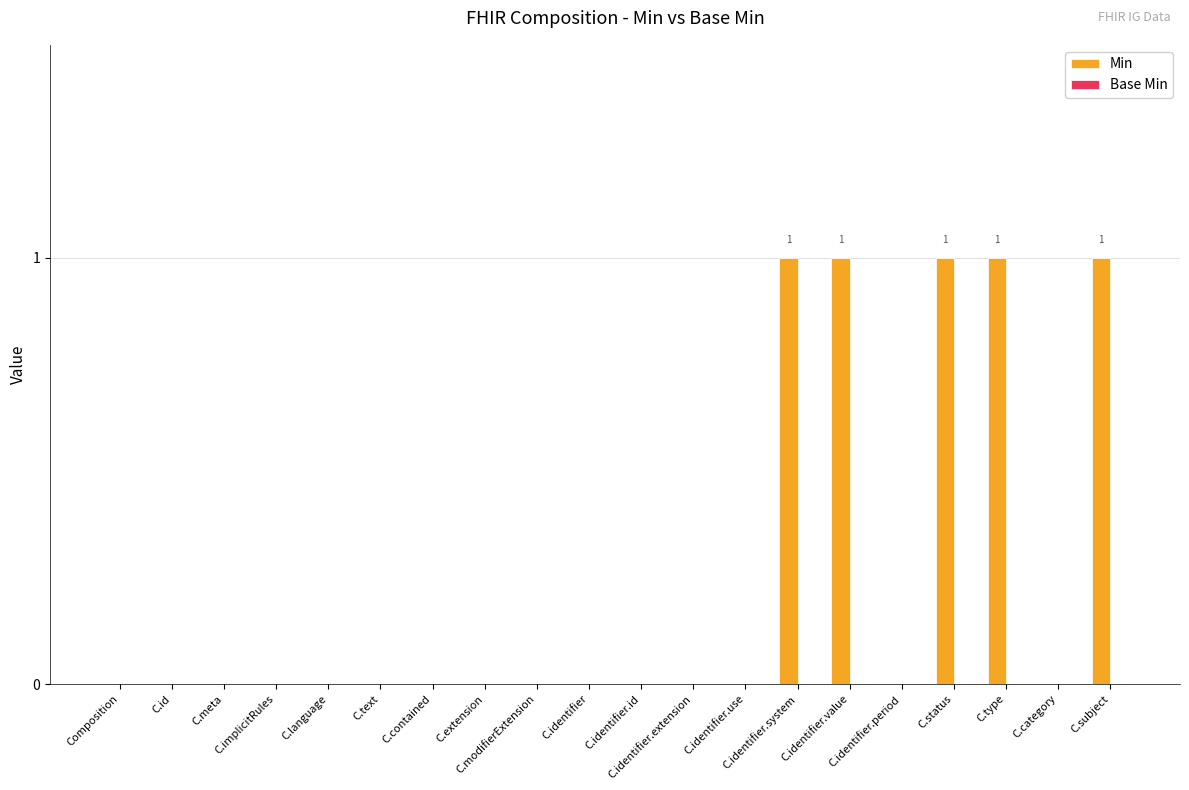

What is the sum of all values?

5